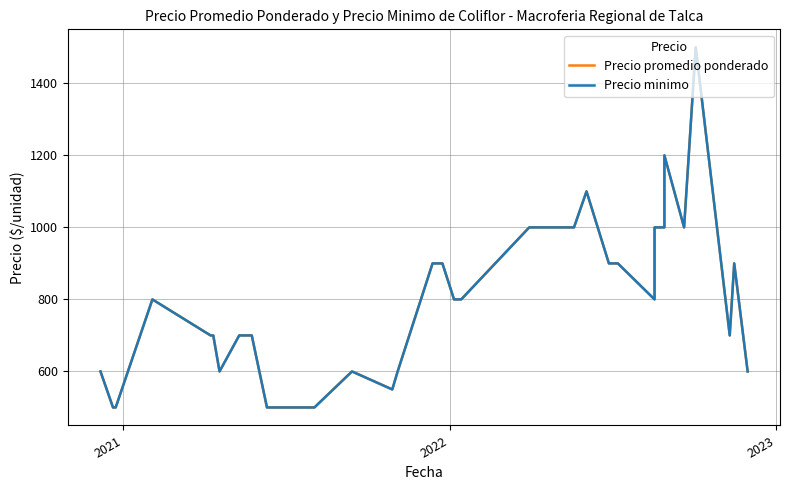

True or false: Precio minimo has more than 1 points higher than both neighbors.

True